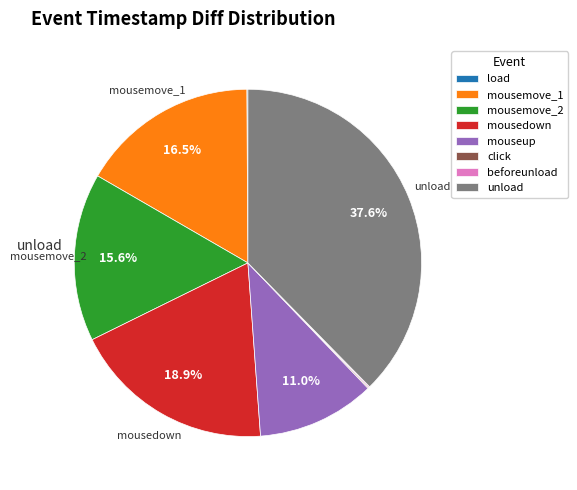

What portion of the pie excludes mousemove_1?

83.5%